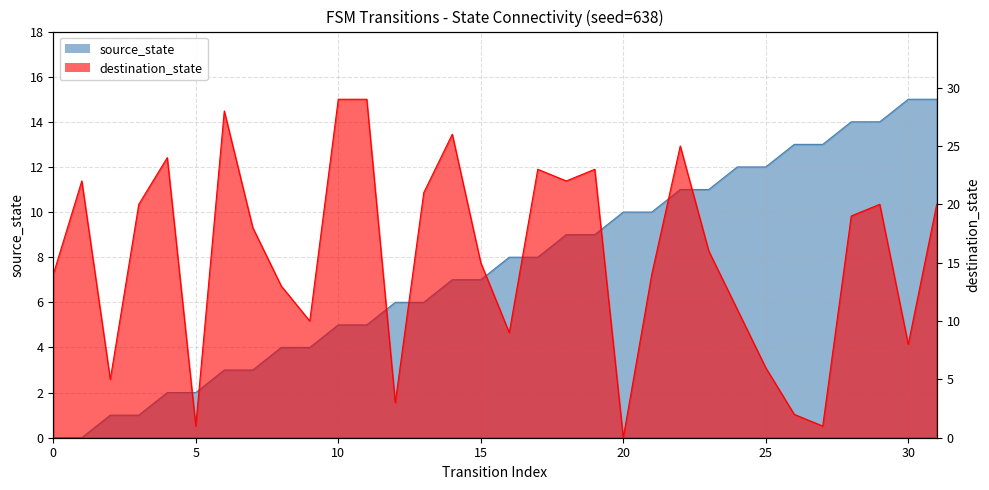

Where does the destination_state series first go above 18?

1